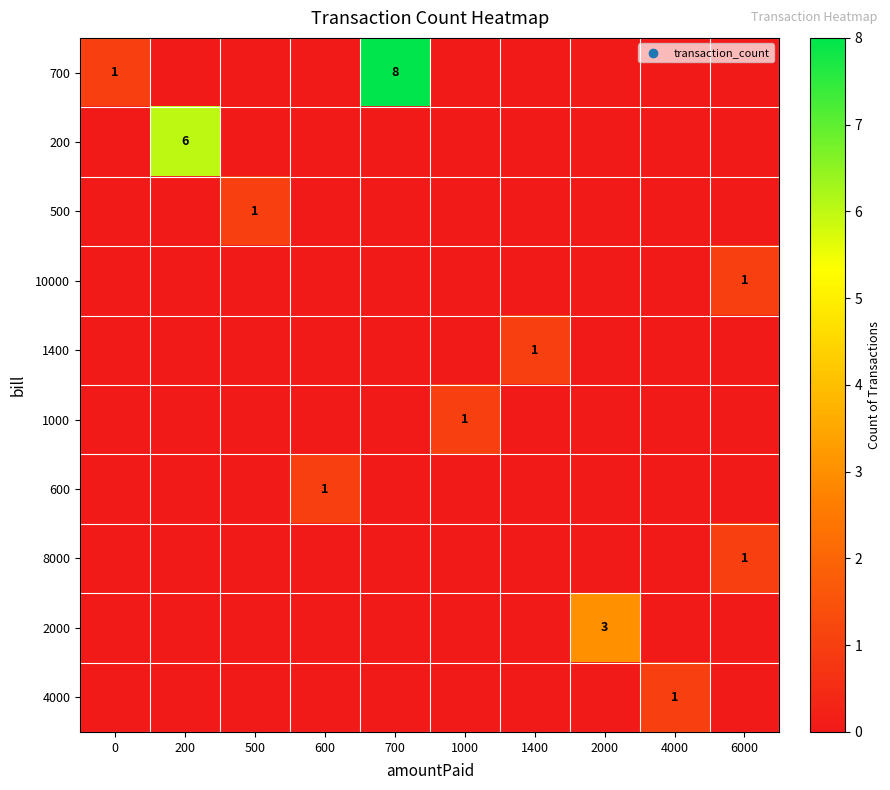

Is it true that 700 equals 1 at 0?

True